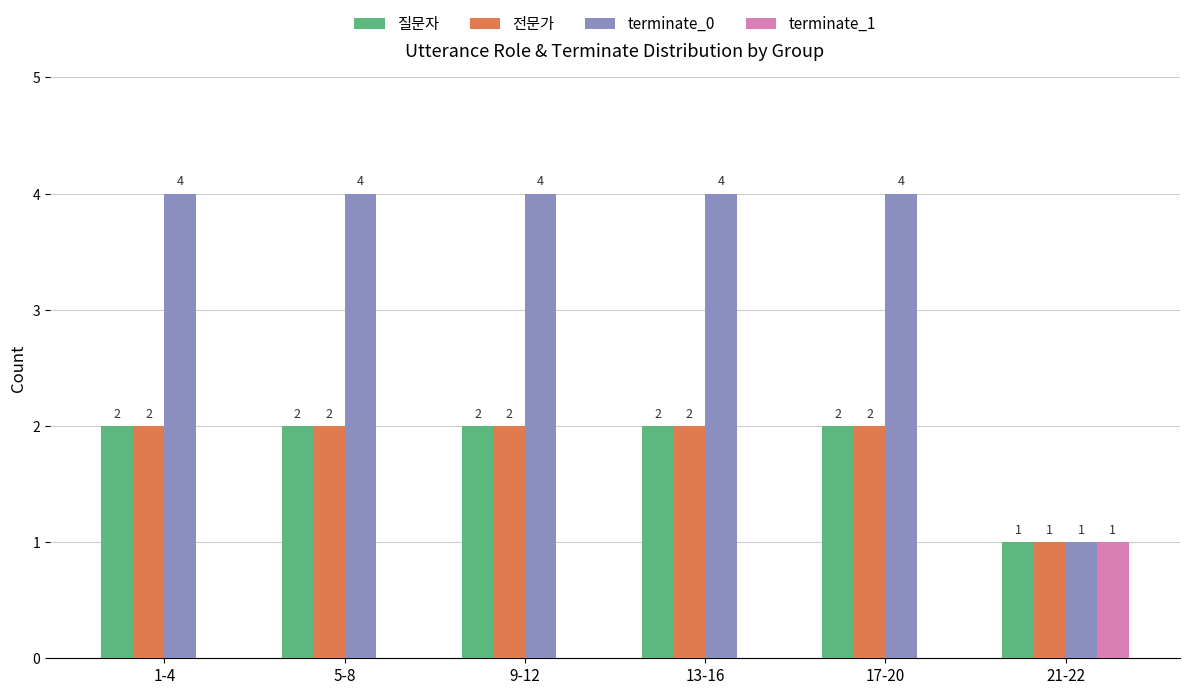

Count the 질문자 values in the range 2 to 3.

5